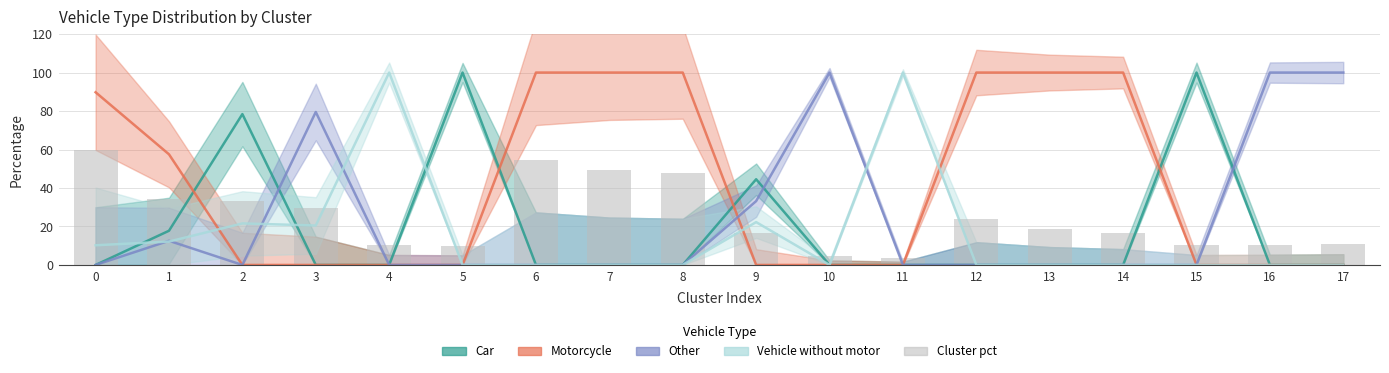

Are the bars grouped side by side (vs. stacked)?

No